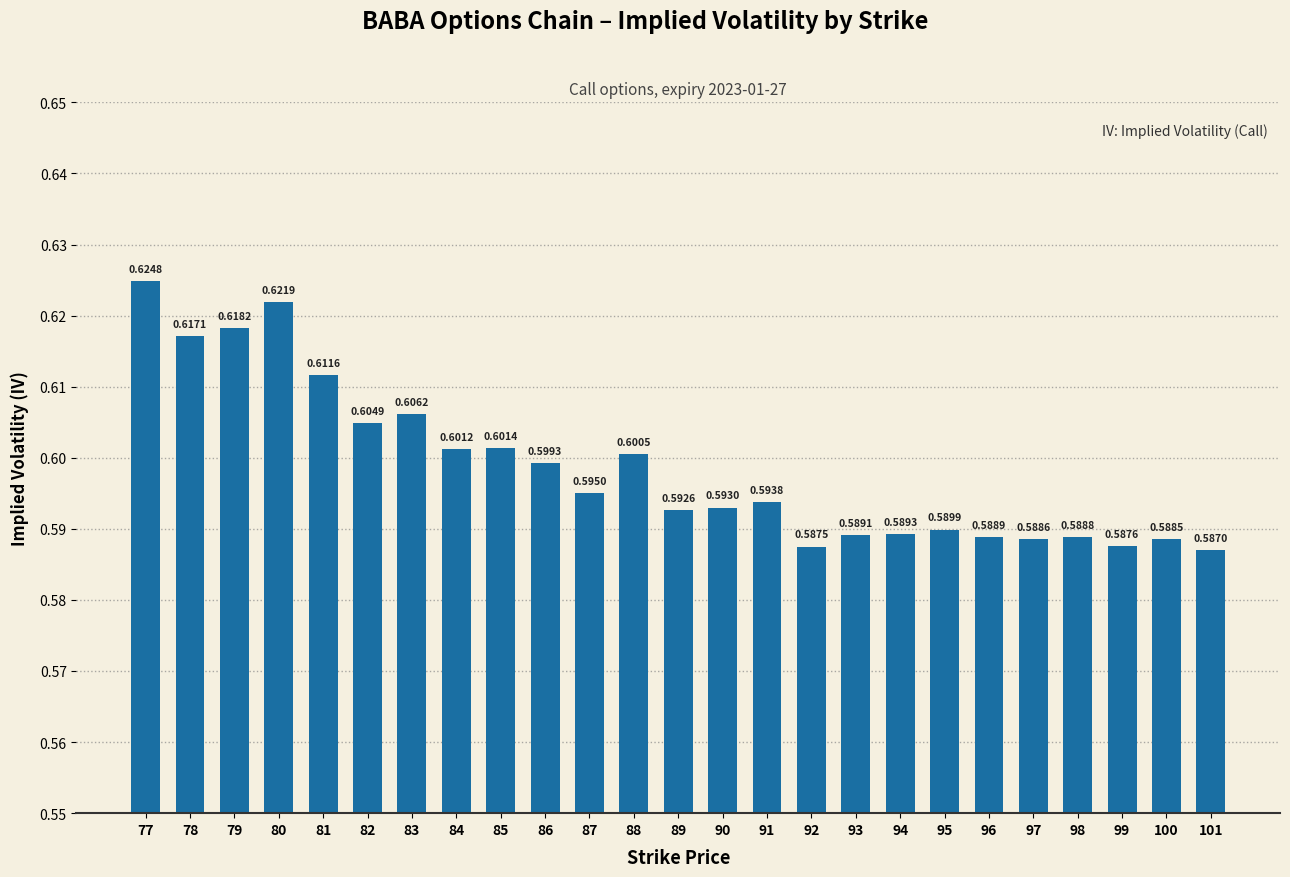

Between 90 and 92, which is larger?

90